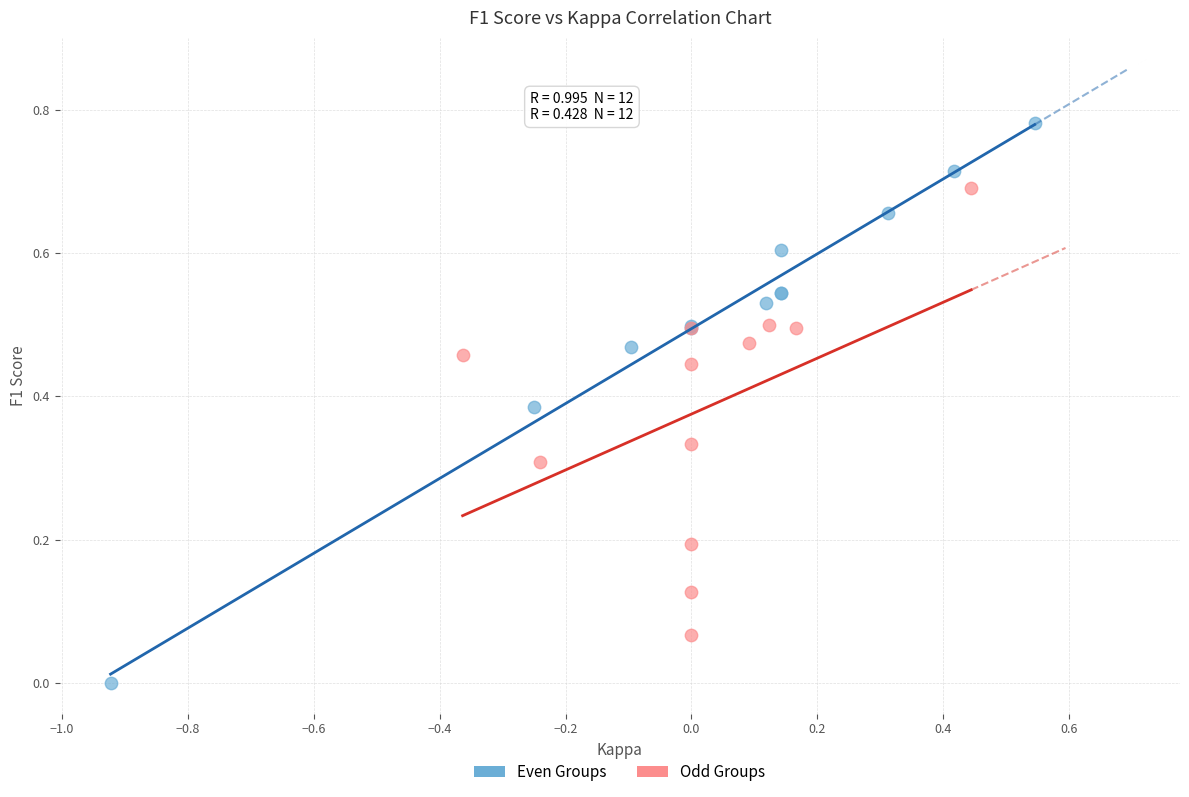

Which series contains the highest Y value?

Even Groups